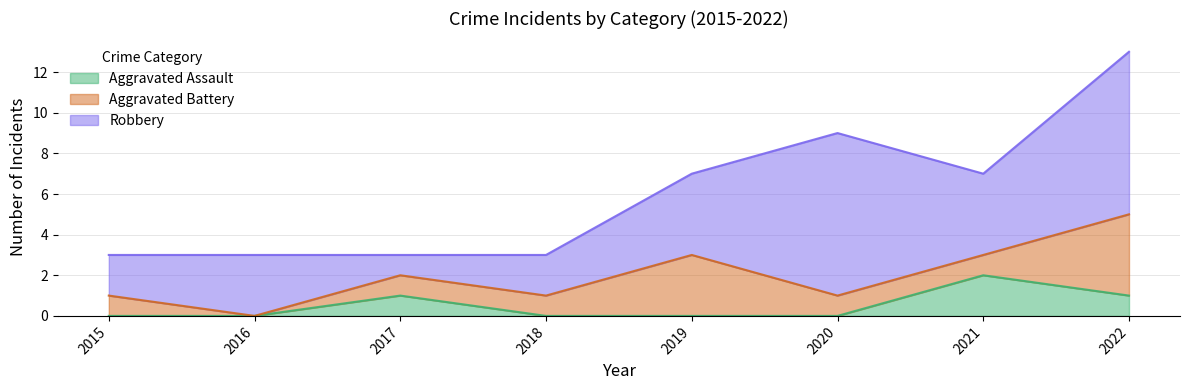

Reading left to right, list all the values displayed in this chart.

Aggravated Assault: 0	0	1	0	0	0	2	1
Aggravated Battery: 1	0	1	1	3	1	1	4
Robbery: 2	3	1	2	4	8	4	8